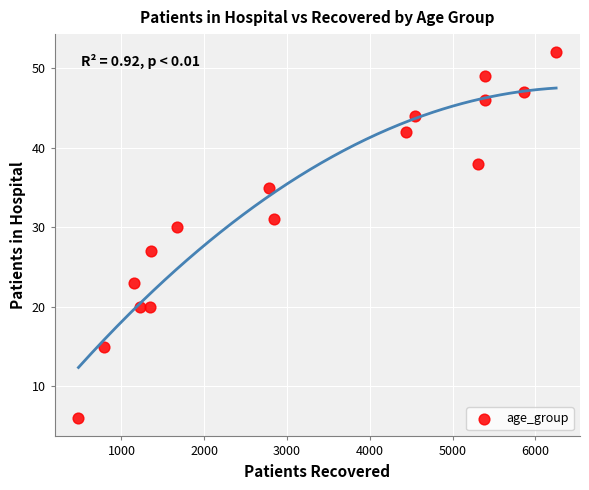

What Y value in the scatter plot is closest to 29?

30